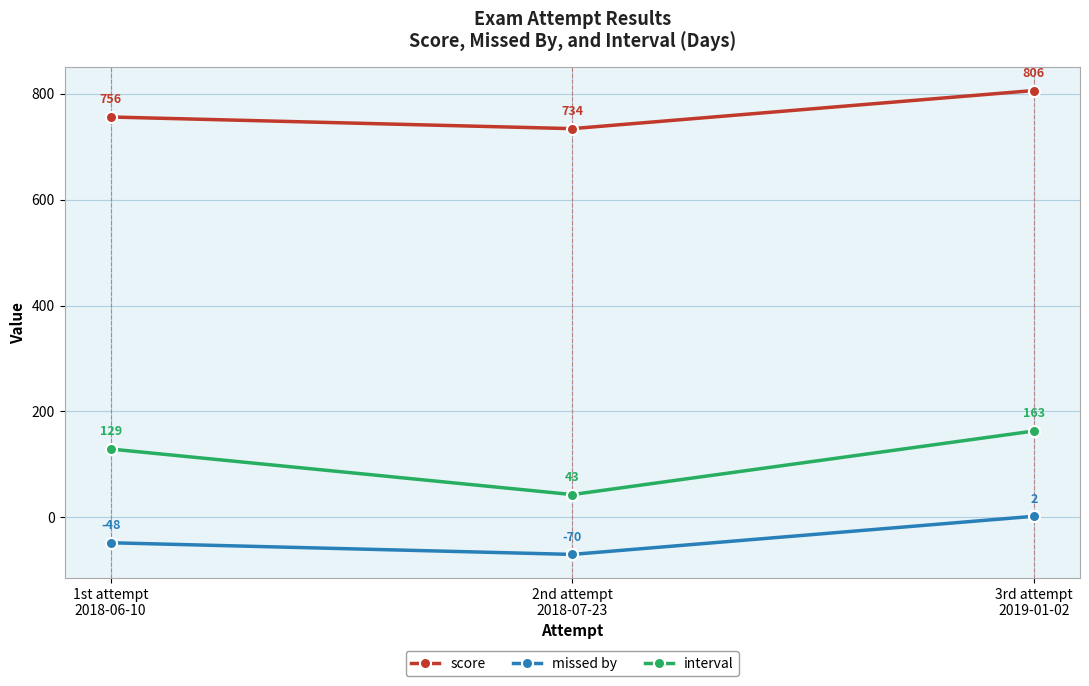

List the series in order of their overall mean, highest first.

score, interval, missed by